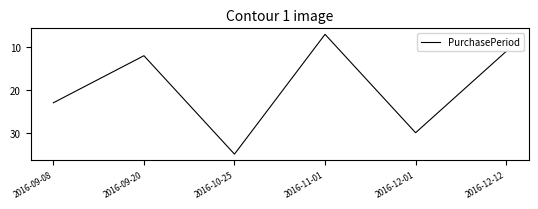

The value at 2016-12-12 is 11. True or false?

True